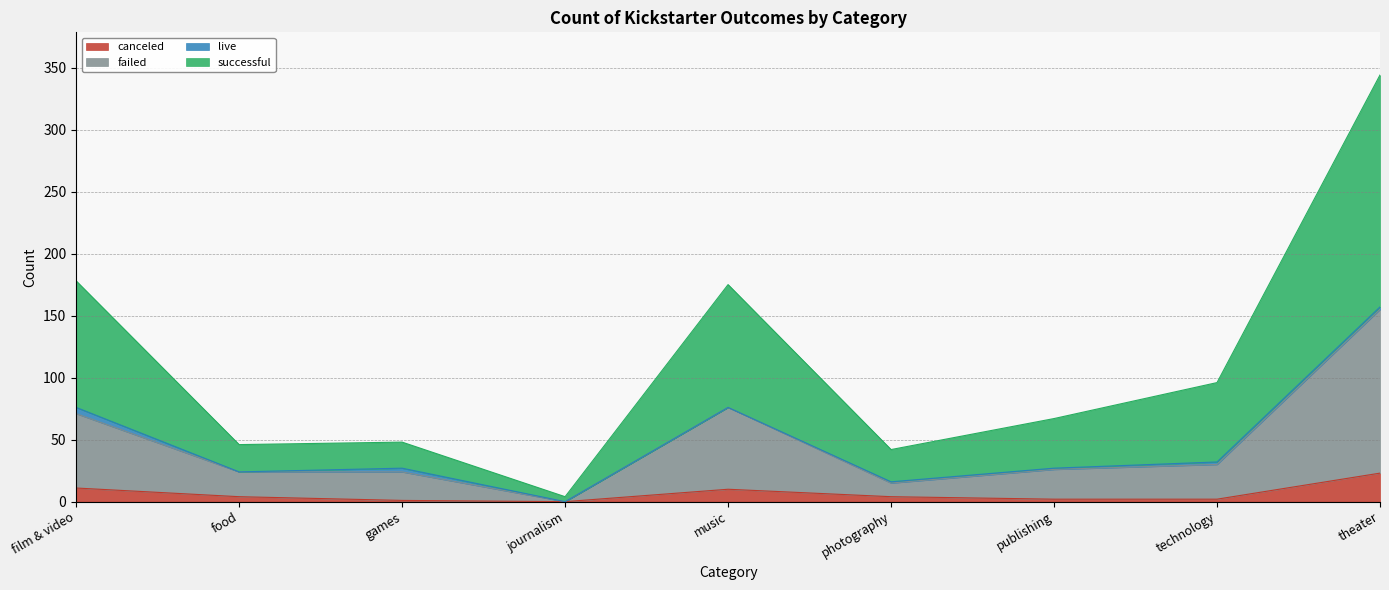

At which category is the sum across all series the highest?

theater